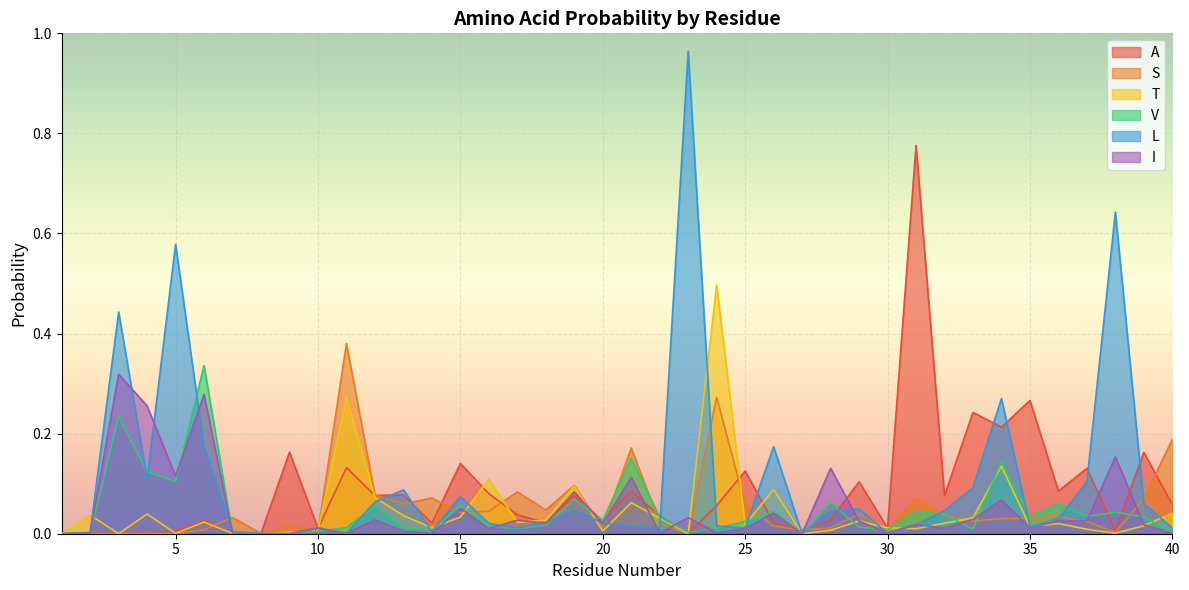

Reading left to right, list all the values displayed in this chart.

A: 1=0.0	2=0.0	3=0.0	4=0.0	5=0.0	6=0.0	7=0.0	8=0.0	9=0.2	10=0.0	11=0.1	12=0.1	13=0.1	14=0.0	15=0.1	16=0.1	17=0.0	18=0.0	19=0.1	20=0.0	21=0.1	22=0.0	23=0.0	24=0.1	25=0.1	26=0.0	27=0.0	28=0.0	29=0.1	30=0.0	31=0.8	32=0.1	33=0.2	34=0.2	35=0.3	36=0.1	37=0.1	38=0.0	39=0.2	40=0.1
S: 1=0.0	2=0.0	3=0.0	4=0.0	5=0.0	6=0.0	7=0.0	8=0.0	9=0.0	10=0.0	11=0.4	12=0.1	13=0.1	14=0.1	15=0.0	16=0.0	17=0.1	18=0.0	19=0.1	20=0.0	21=0.2	22=0.0	23=0.0	24=0.3	25=0.1	26=0.0	27=0.0	28=0.0	29=0.0	30=0.0	31=0.1	32=0.0	33=0.0	34=0.0	35=0.0	36=0.0	37=0.0	38=0.0	39=0.1	40=0.2
T: 1=0.0	2=0.0	3=0.0	4=0.0	5=0.0	6=0.0	7=0.0	8=0.0	9=0.0	10=0.0	11=0.3	12=0.1	13=0.0	14=0.0	15=0.0	16=0.1	17=0.0	18=0.0	19=0.1	20=0.0	21=0.1	22=0.0	23=0.0	24=0.5	25=0.0	26=0.1	27=0.0	28=0.0	29=0.0	30=0.0	31=0.0	32=0.0	33=0.0	34=0.1	35=0.0	36=0.0	37=0.0	38=0.0	39=0.0	40=0.0
V: 1=0.0	2=0.0	3=0.2	4=0.1	5=0.1	6=0.3	7=0.0	8=0.0	9=0.0	10=0.0	11=0.0	12=0.1	13=0.0	14=0.0	15=0.1	16=0.0	17=0.0	18=0.0	19=0.1	20=0.0	21=0.2	22=0.0	23=0.0	24=0.0	25=0.0	26=0.0	27=0.0	28=0.1	29=0.0	30=0.0	31=0.0	32=0.0	33=0.0	34=0.1	35=0.0	36=0.1	37=0.0	38=0.0	39=0.0	40=0.0
L: 1=0.0	2=0.0	3=0.4	4=0.1	5=0.6	6=0.2	7=0.0	8=0.0	9=0.0	10=0.0	11=0.0	12=0.1	13=0.1	14=0.0	15=0.1	16=0.0	17=0.0	18=0.0	19=0.0	20=0.0	21=0.0	22=0.0	23=1.0	24=0.0	25=0.0	26=0.2	27=0.0	28=0.0	29=0.0	30=0.0	31=0.0	32=0.0	33=0.1	34=0.3	35=0.0	36=0.0	37=0.1	38=0.6	39=0.1	40=0.0
I: 1=0.0	2=0.0	3=0.3	4=0.3	5=0.1	6=0.3	7=0.0	8=0.0	9=0.0	10=0.0	11=0.0	12=0.0	13=0.0	14=0.0	15=0.1	16=0.0	17=0.0	18=0.0	19=0.1	20=0.0	21=0.1	22=0.0	23=0.0	24=0.0	25=0.0	26=0.0	27=0.0	28=0.1	29=0.0	30=0.0	31=0.0	32=0.0	33=0.0	34=0.1	35=0.0	36=0.0	37=0.0	38=0.2	39=0.0	40=0.0